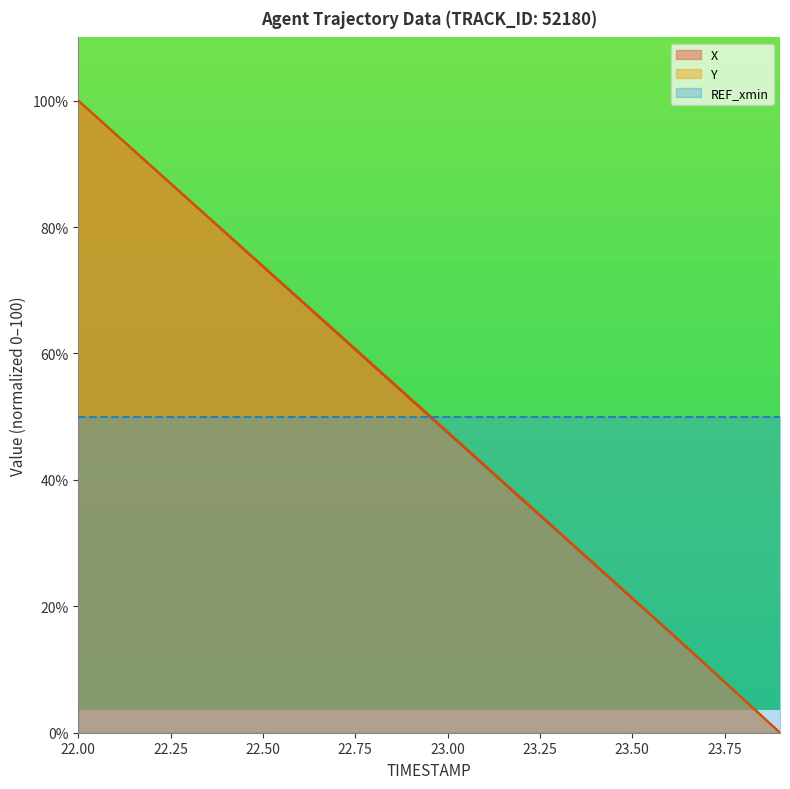

True or false: Y and X cross at least once.

False